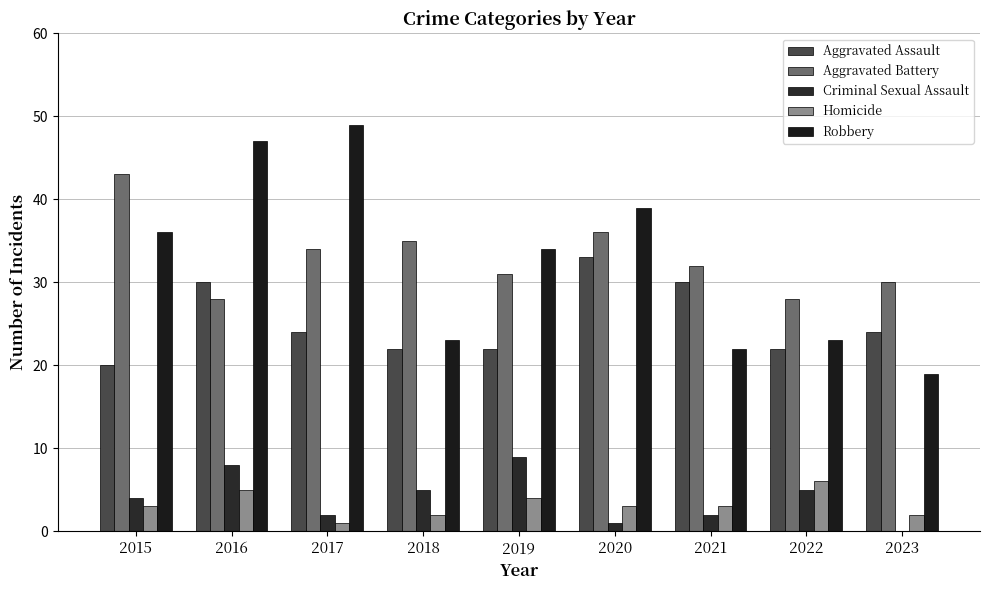

Which series has the largest range (max minus min)?

Robbery